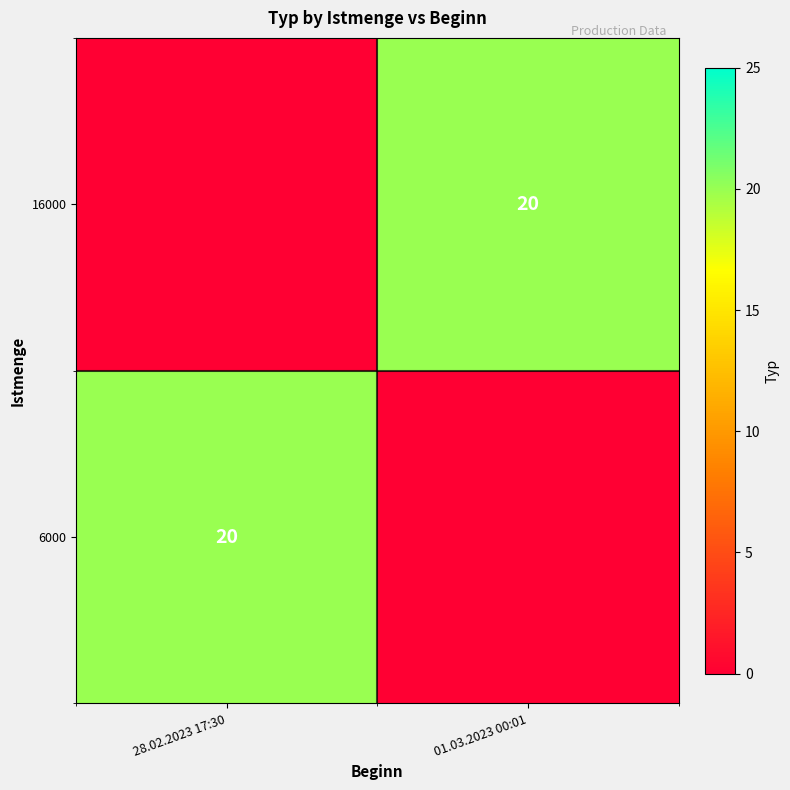

The 16000 series shows 20 at 01.03.2023 00:01. True or false?

True